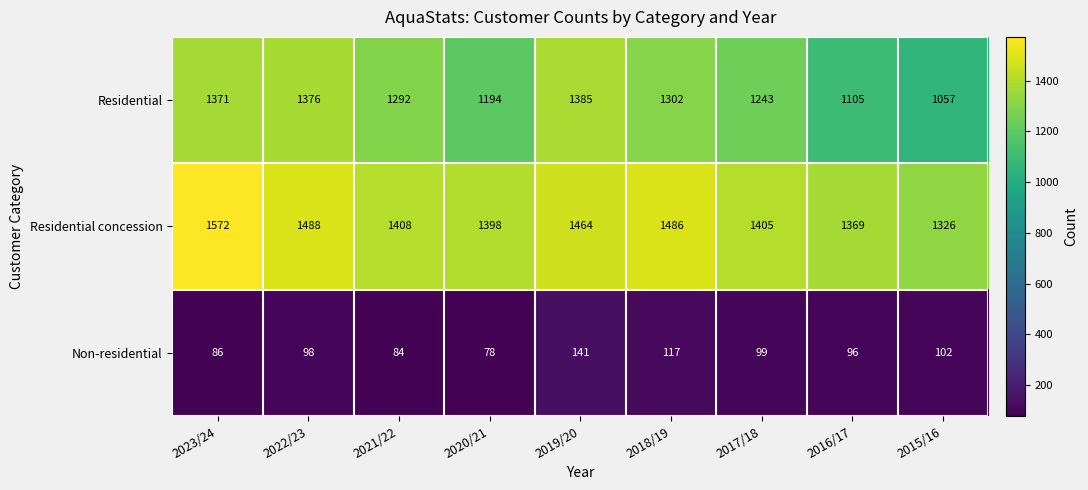

Reading left to right, what are all the values shown in this chart?

Residential: 1371	1376	1292	1194	1385	1302	1243	1105	1057
Residential concession: 1572	1488	1408	1398	1464	1486	1405	1369	1326
Non-residential: 86	98	84	78	141	117	99	96	102